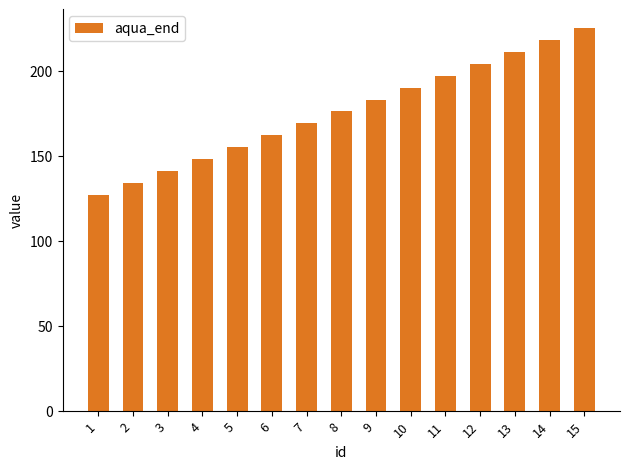

What is the value of the 10th bar from the left?

190